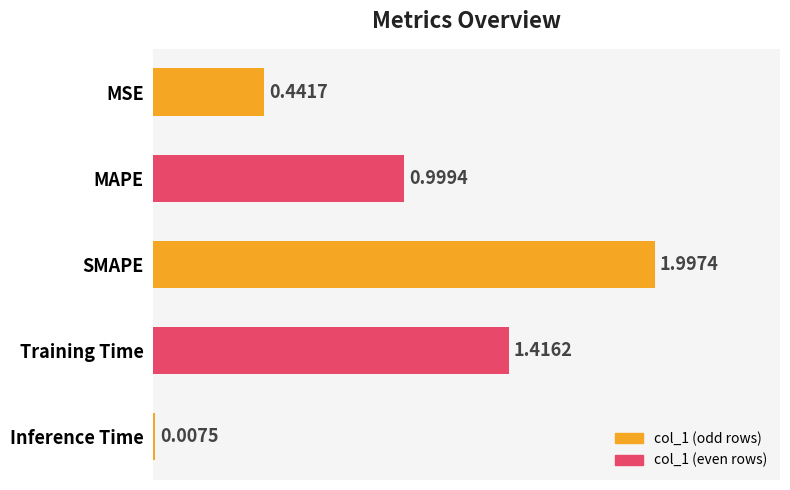

Which category has the highest value across all series?

SMAPE